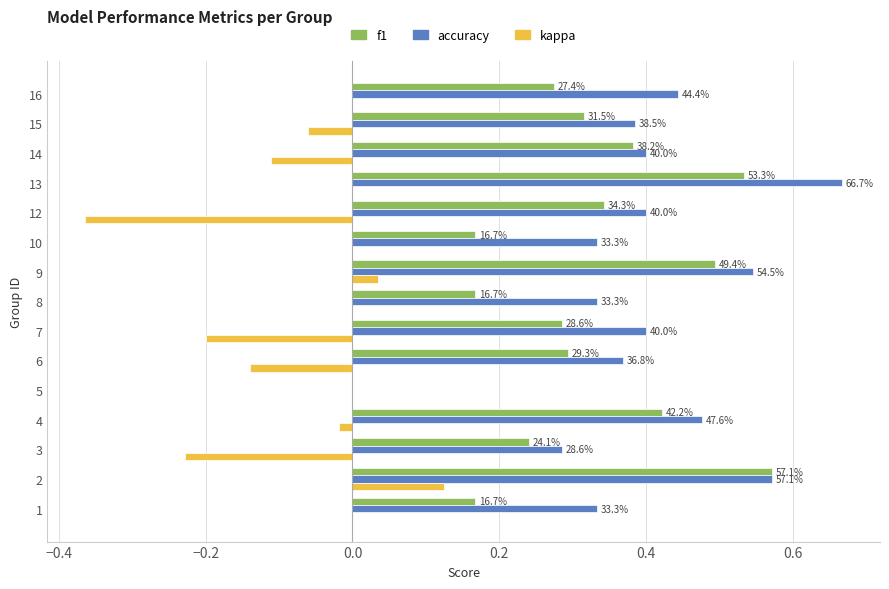

What are all the series names shown in the legend?

f1, accuracy, kappa